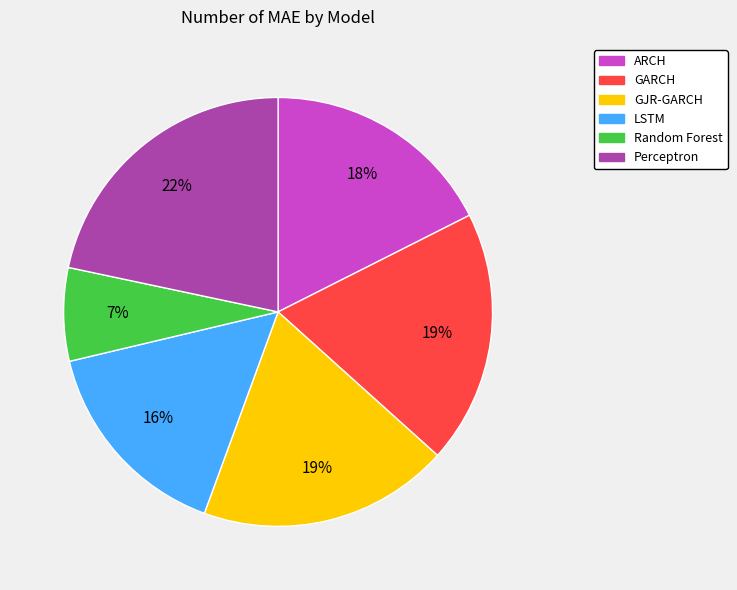

Approximately how many times larger is the value at Random Forest compared to ARCH?

0.4